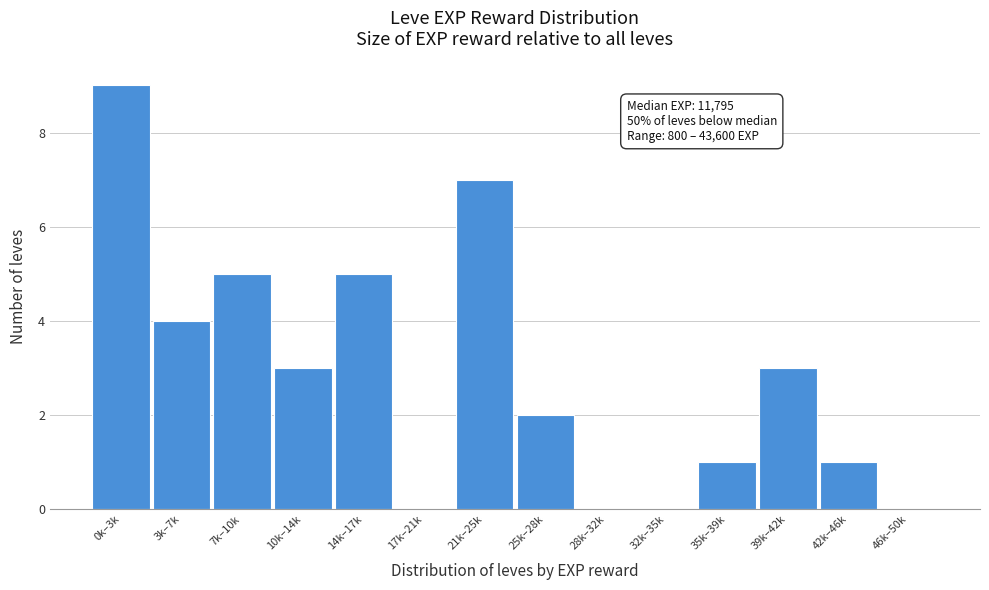

Reading left to right, what are all the values shown in this chart?

0k–3k=9	3k–7k=4	7k–10k=5	10k–14k=3	14k–17k=5	17k–21k=0	21k–25k=7	25k–28k=2	28k–32k=0	32k–35k=0	35k–39k=1	39k–42k=3	42k–46k=1	46k–50k=0